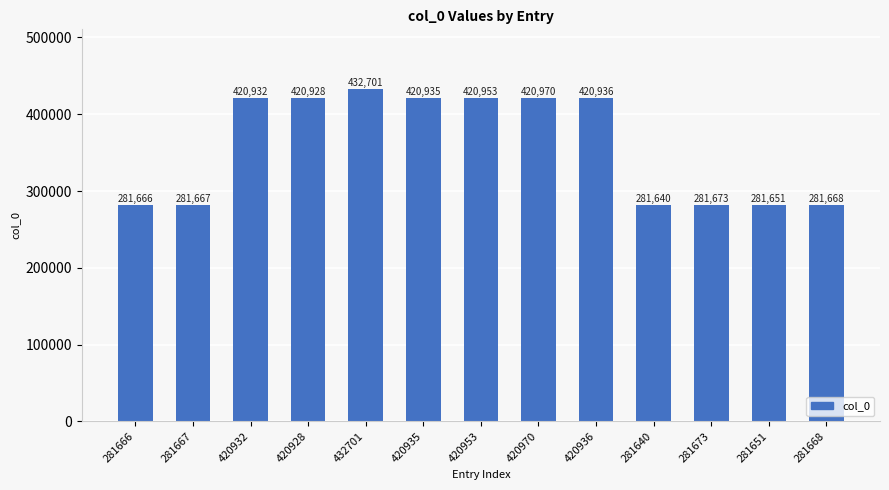

Count the number of categories in the chart.

13